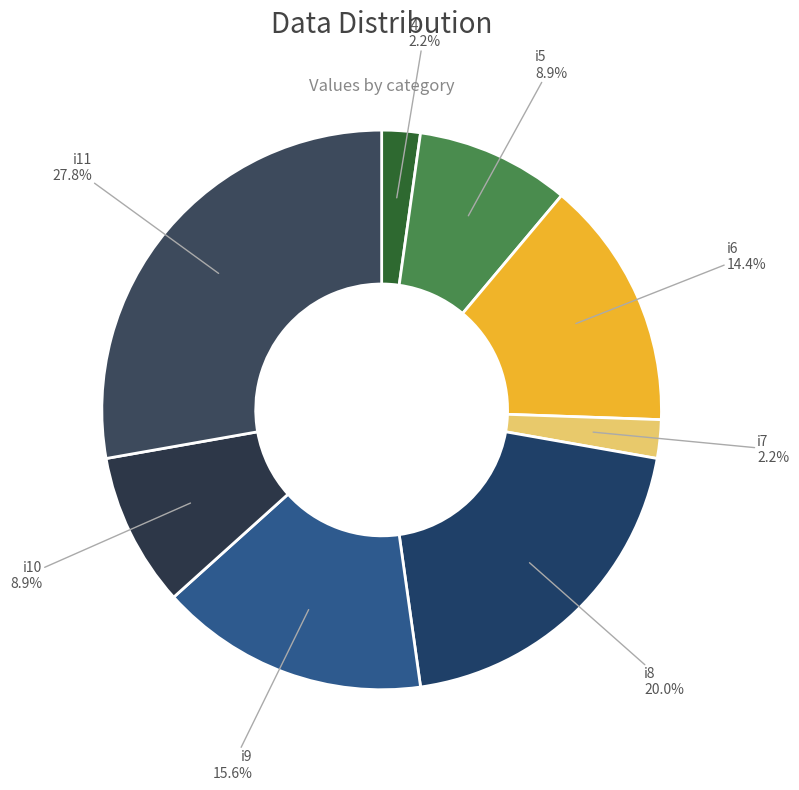

To the nearest percent, what is the combined percentage of i7 and i11?

30%